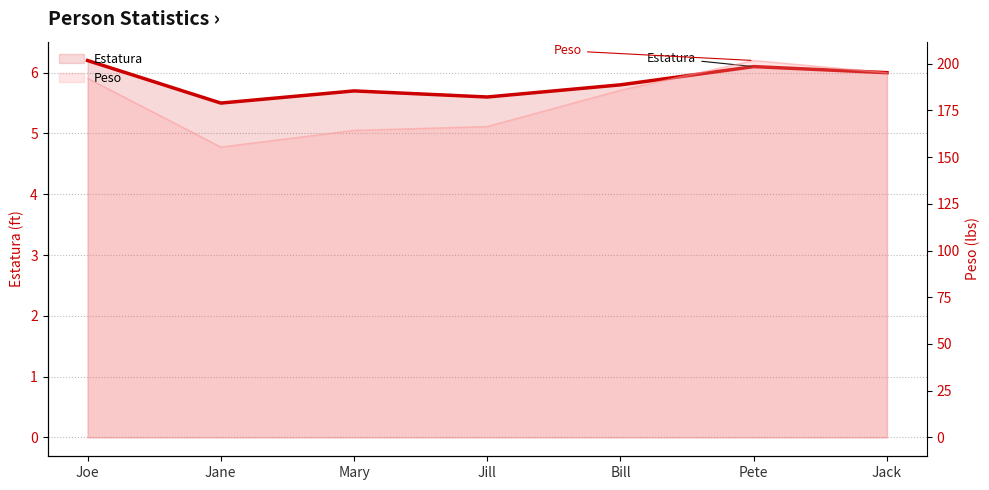

What position from the right is Jill?

4